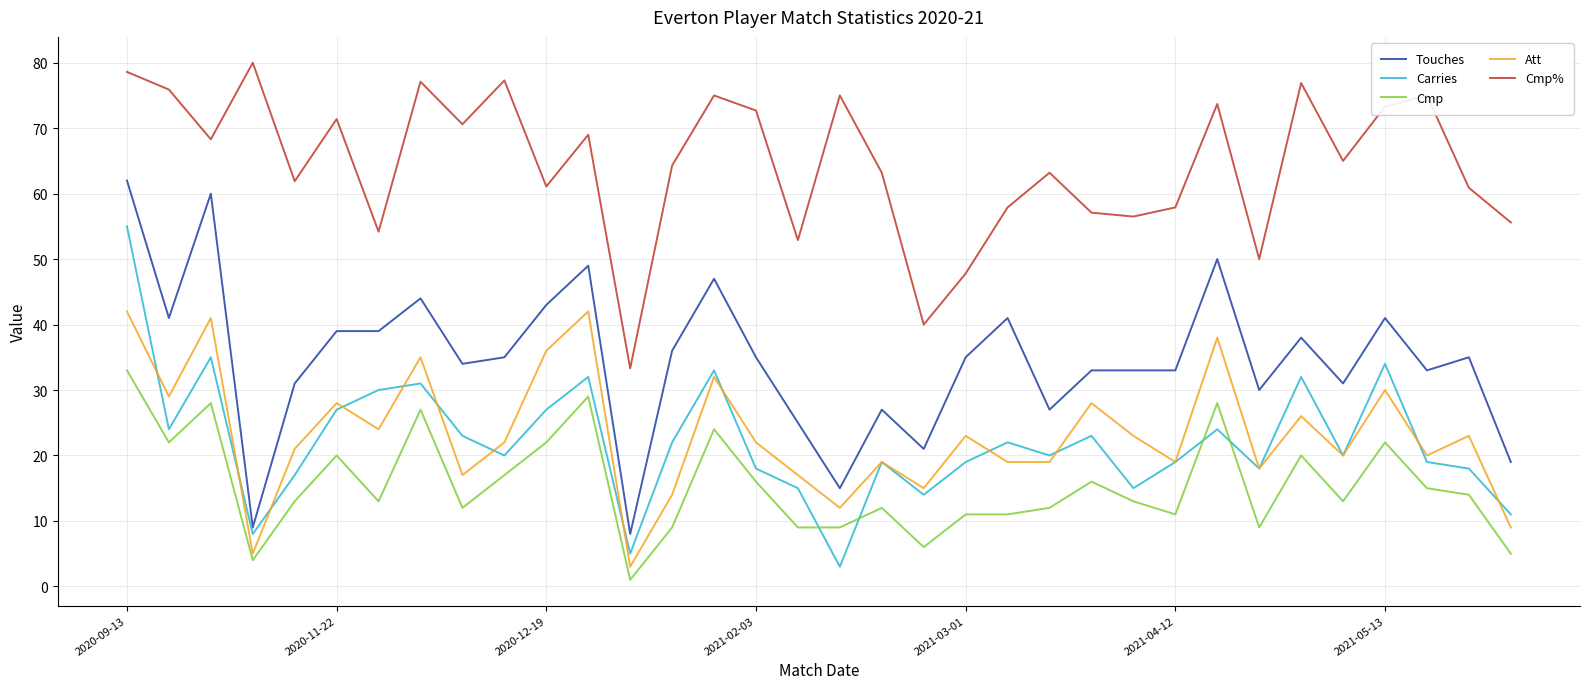

Rank the series by their maximum value, from lowest to highest.

Cmp, Att, Carries, Touches, Cmp%